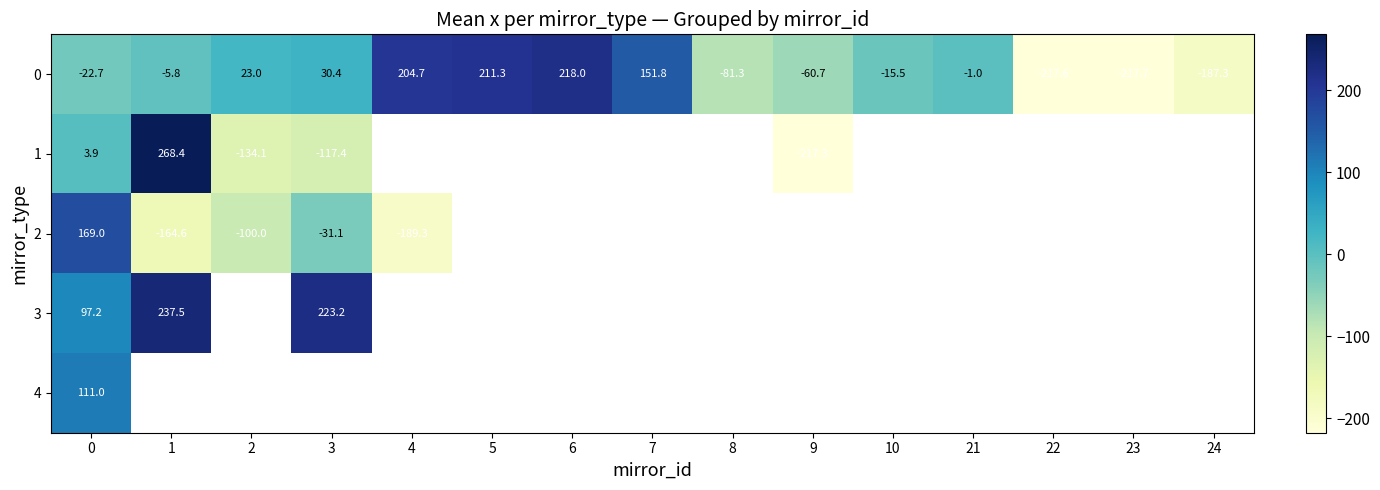

At which category does the chart reach its peak across all series?

1